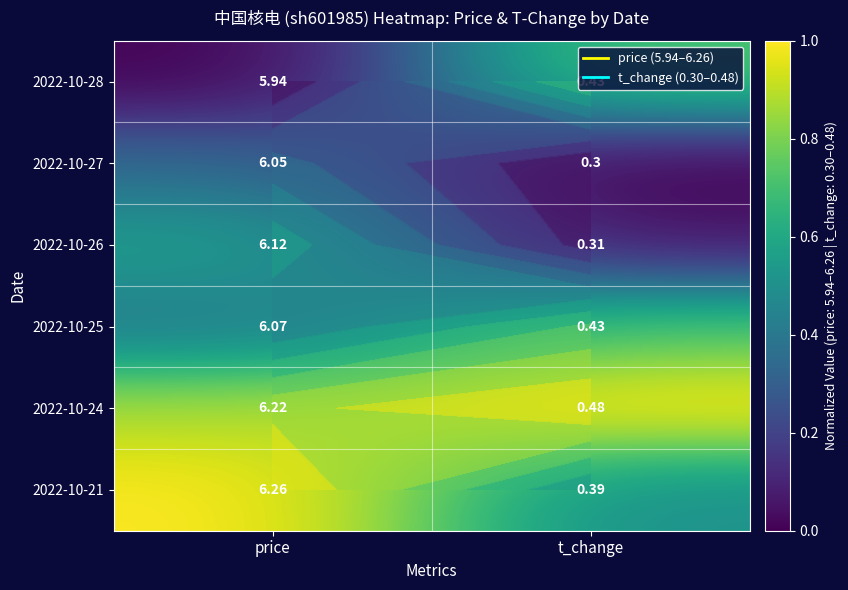

Between price and t_change, which is larger?

t_change